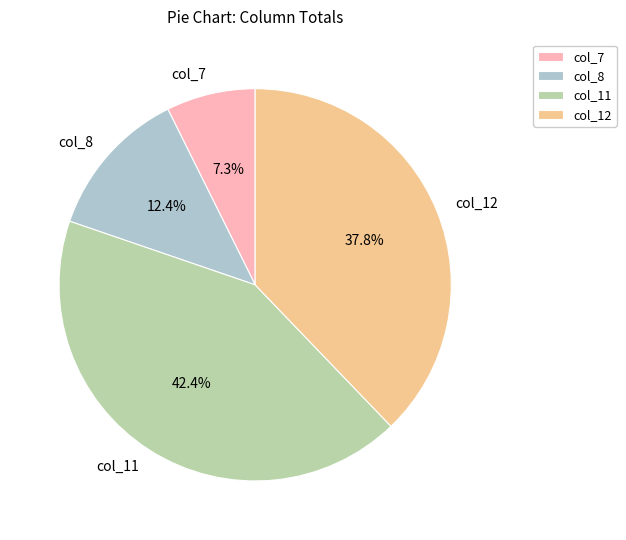

What is the smallest slice in the pie chart?

col_7